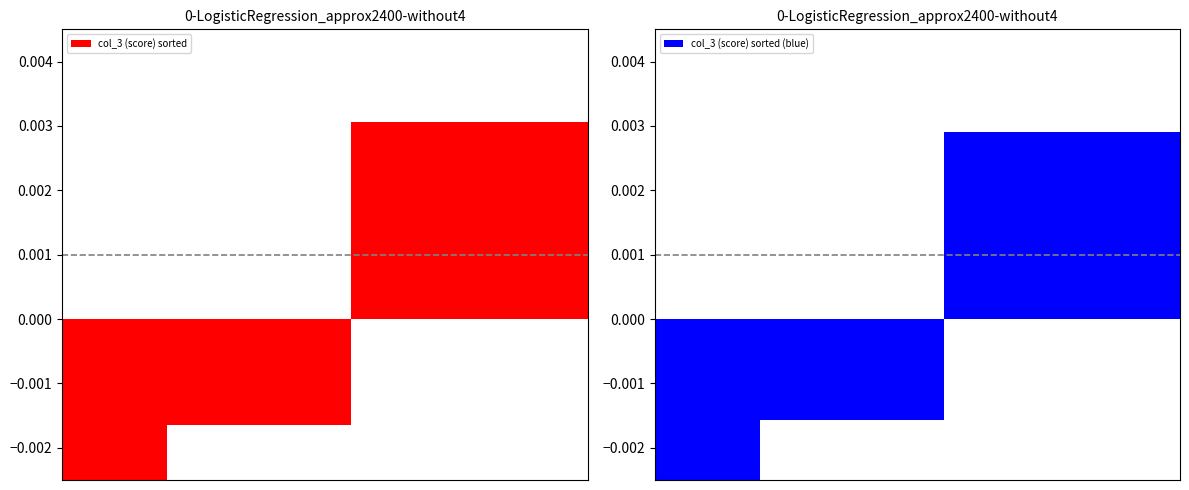

At 18, list the series in order from largest to smallest.

col_3 (score) sorted (blue), col_3 (score) sorted